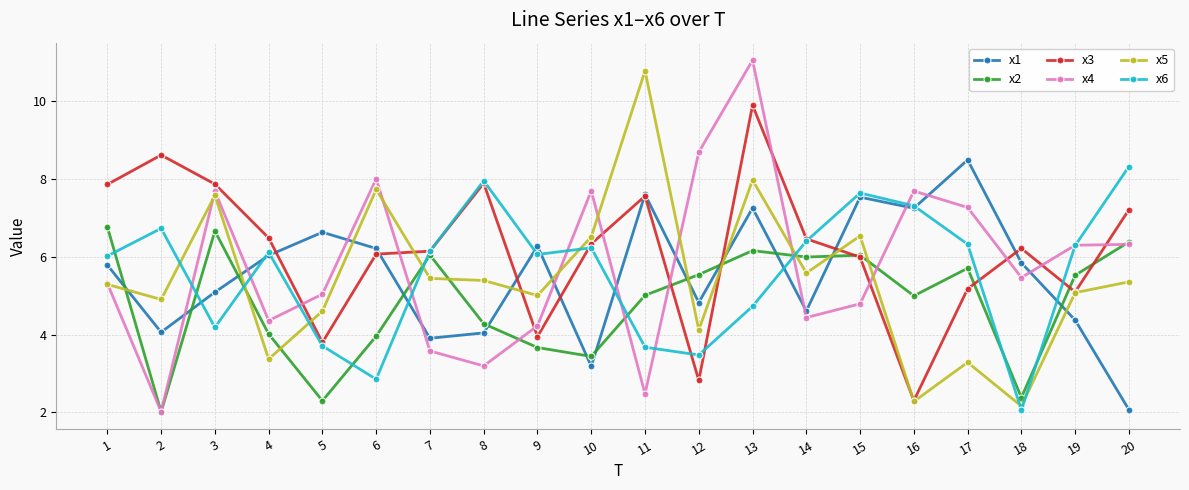

True or false: x1 and x2 intersect in this chart.

True